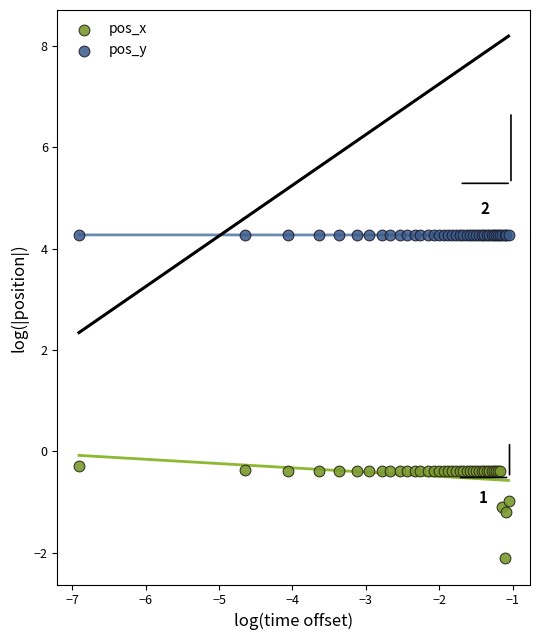

Which series reaches the maximum Y coordinate?

pos_y